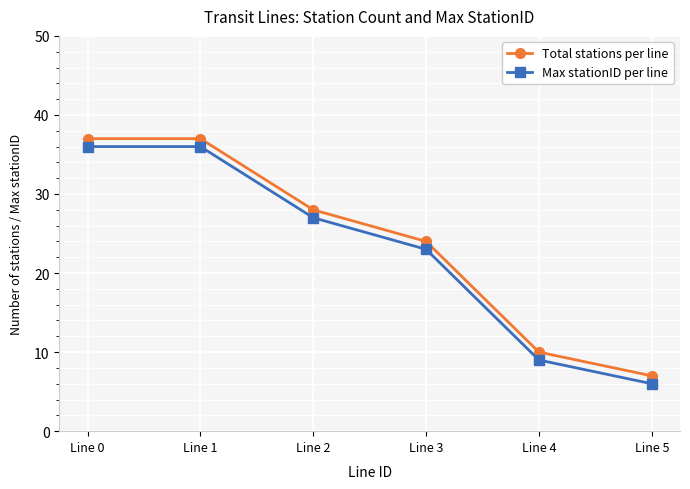

True or false: Total stations per line and Max stationID per line intersect in this chart.

False